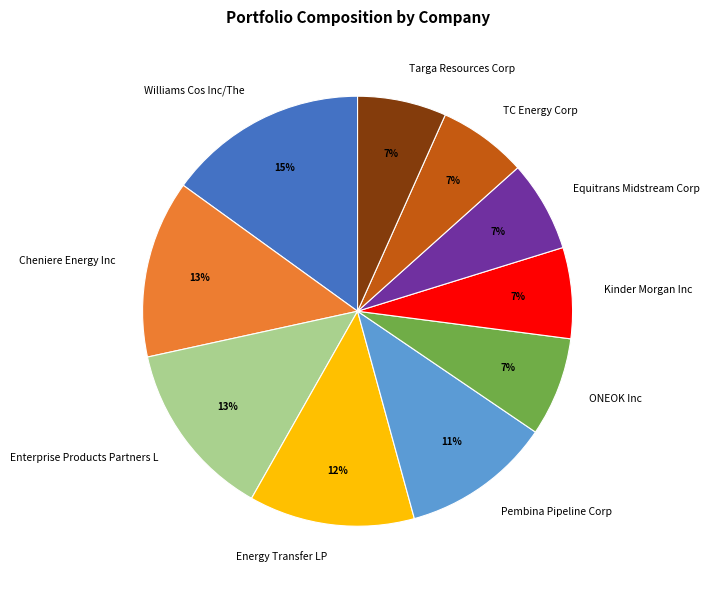

To the nearest percent, what portion does ONEOK Inc represent?

7%